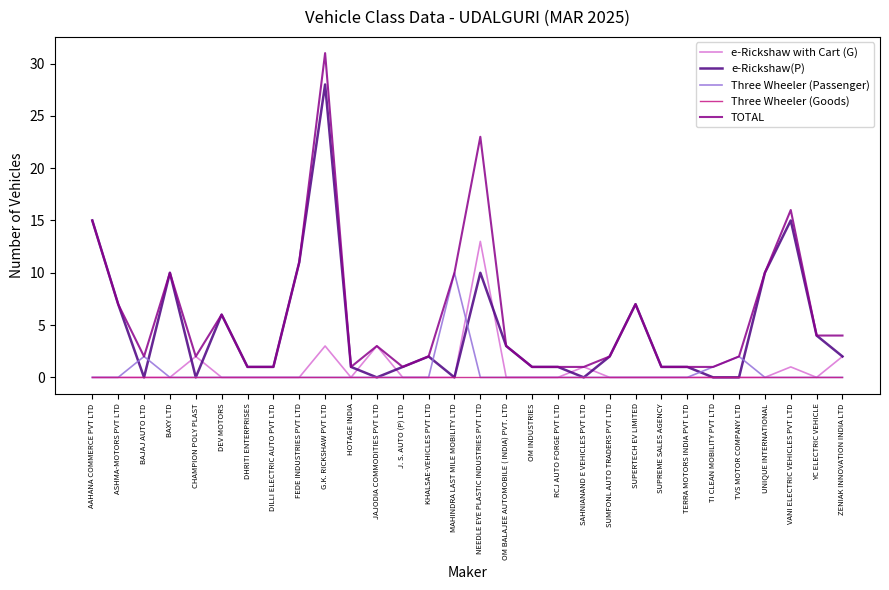

The value of e-Rickshaw with Cart (G) at HOTAGE INDIA is 0. True or false?

True